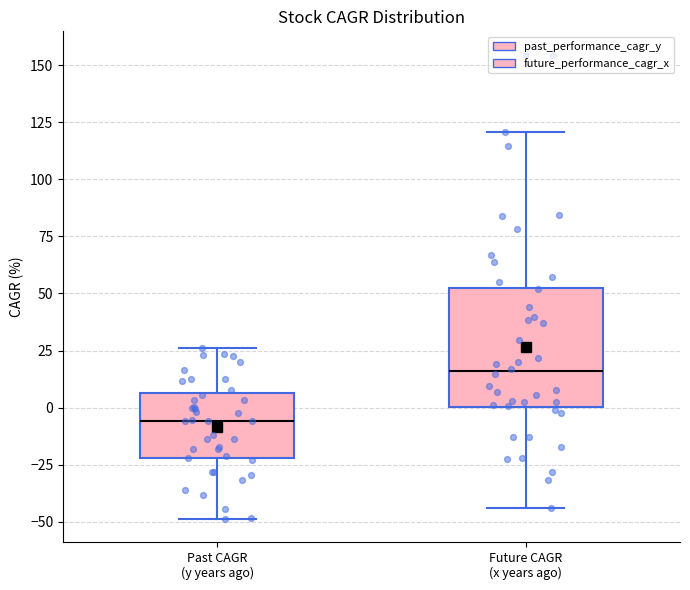

Reading left to right, read every box against the y-axis: the position of its median line, the range the box covers, and the ends of its whiskers. The values are not printed on the chart, so give them approximately, as read against the axis.

Past CAGR (y years ago): median -5, box -20 to 5, whiskers -50 to 25
Future CAGR (x years ago): median 15, box 0 to 55, whiskers -45 to 120